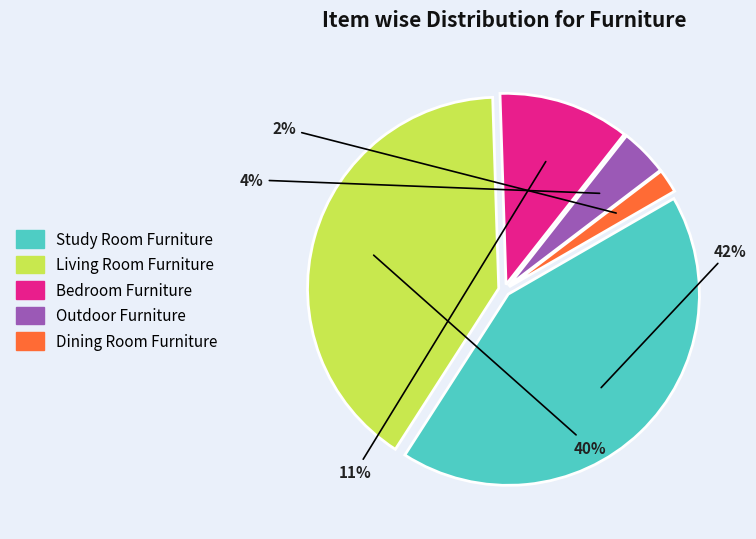

To the nearest percent, what portion does Bedroom Furniture represent?

11%